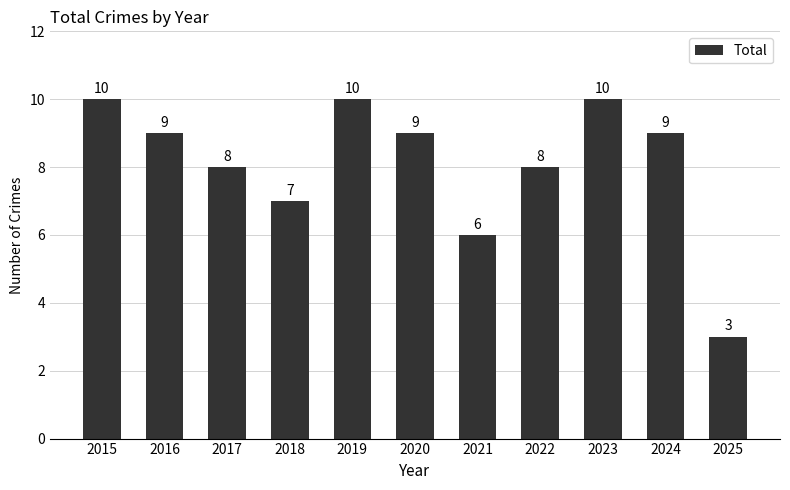

True or false: the data shows 16 at 2023.

False